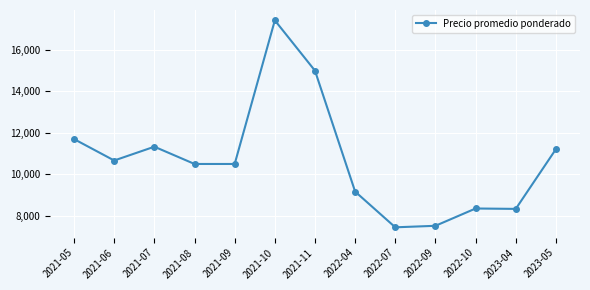

What is the greatest value displayed?

17429